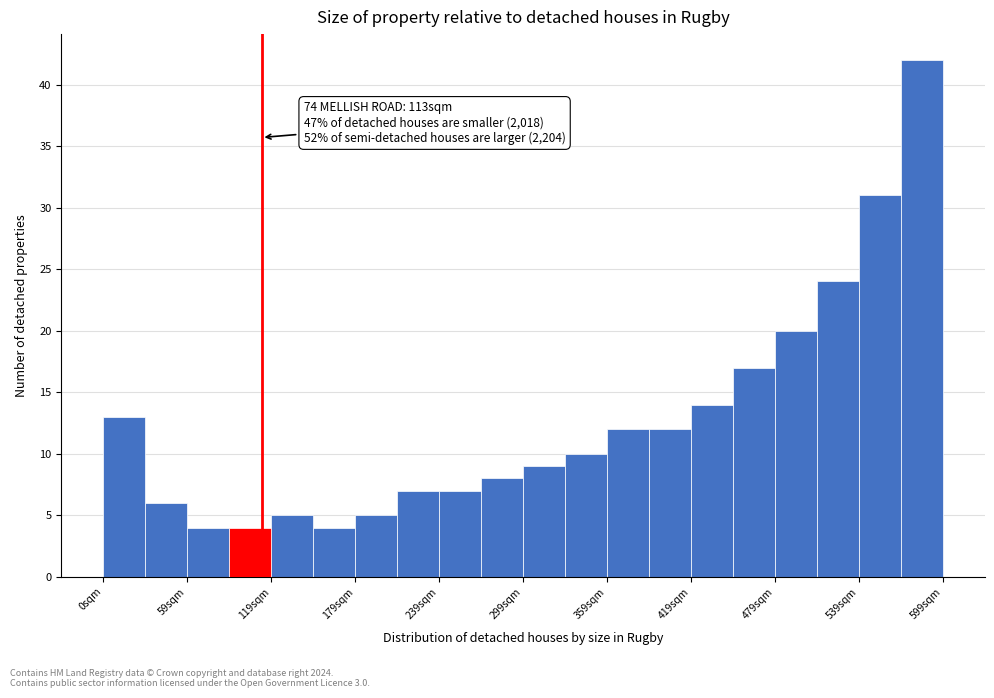

Around what value on the x-axis is the tallest bar? Give the approximate position of its centre, as read against the axis.

580